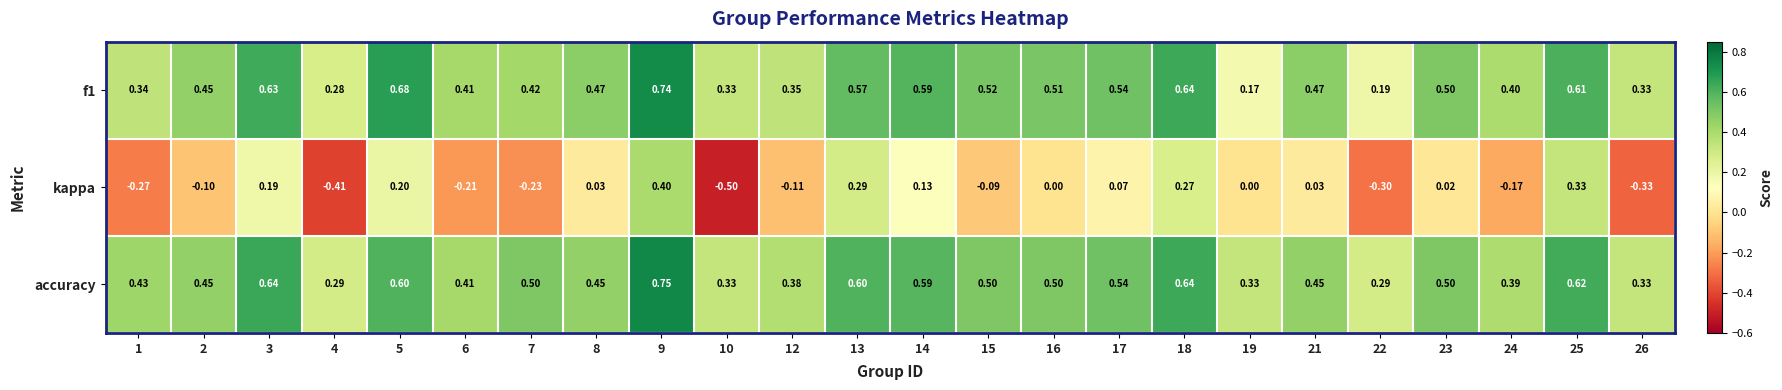

Which series has the widest spread of values?

kappa